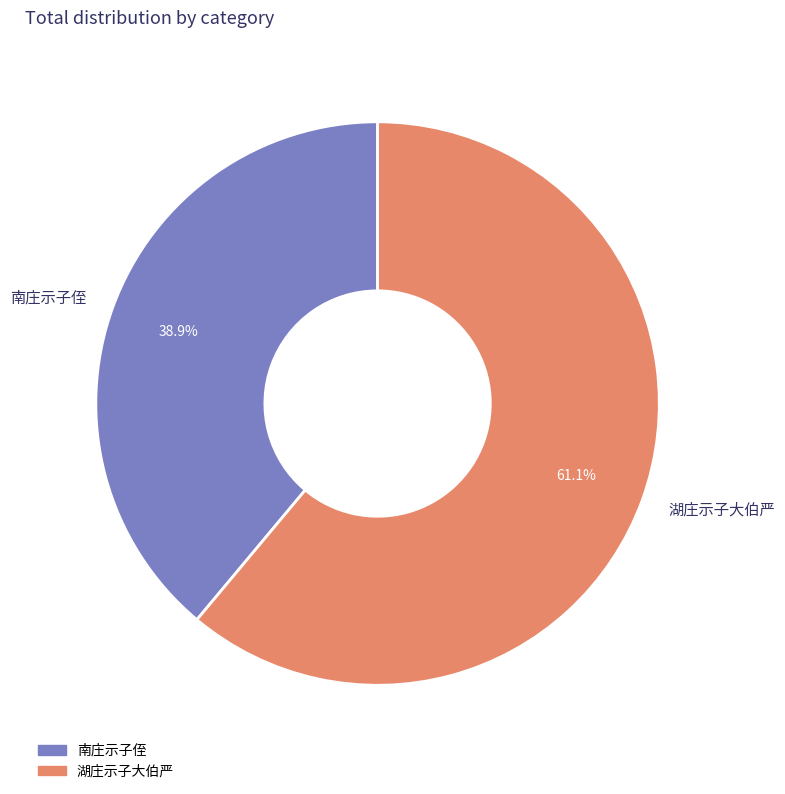

What is the total percentage of 湖庄示子大伯严 and 南庄示子侄?

100.0%